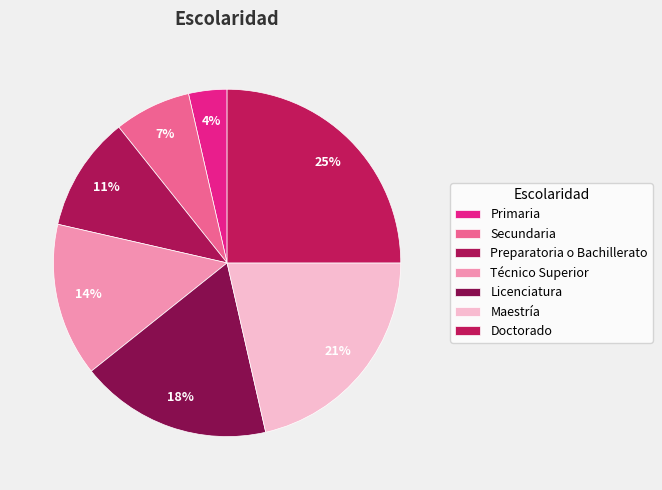

Rank the categories by value from lowest to highest.

Primaria, Secundaria, Preparatoria o Bachillerato, Técnico Superior, Licenciatura, Maestría, Doctorado